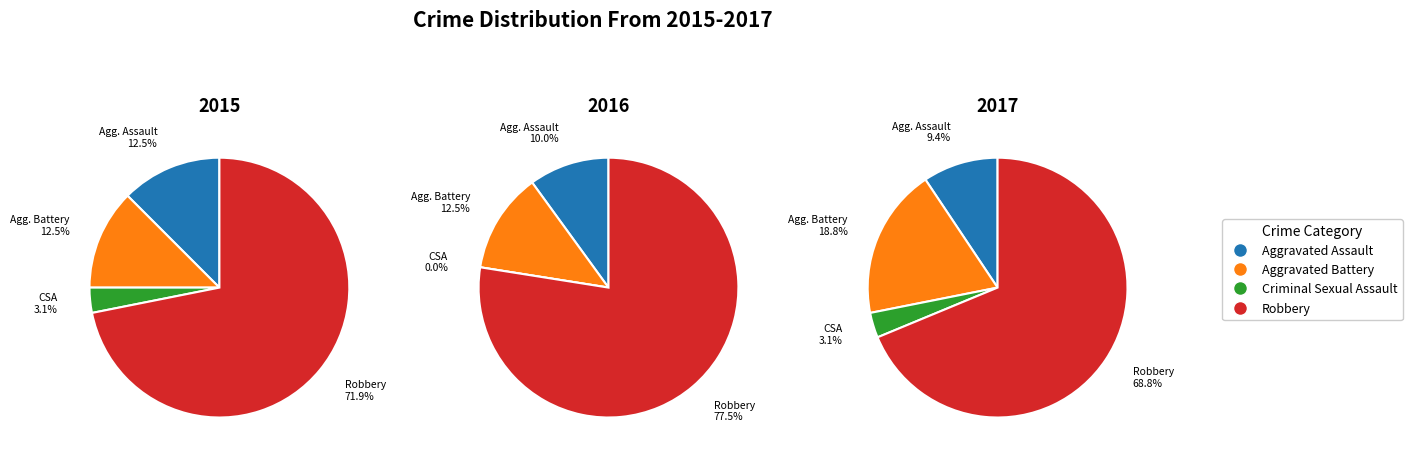

To the nearest percent, what is the difference between the largest and smallest slice percentages?

66%